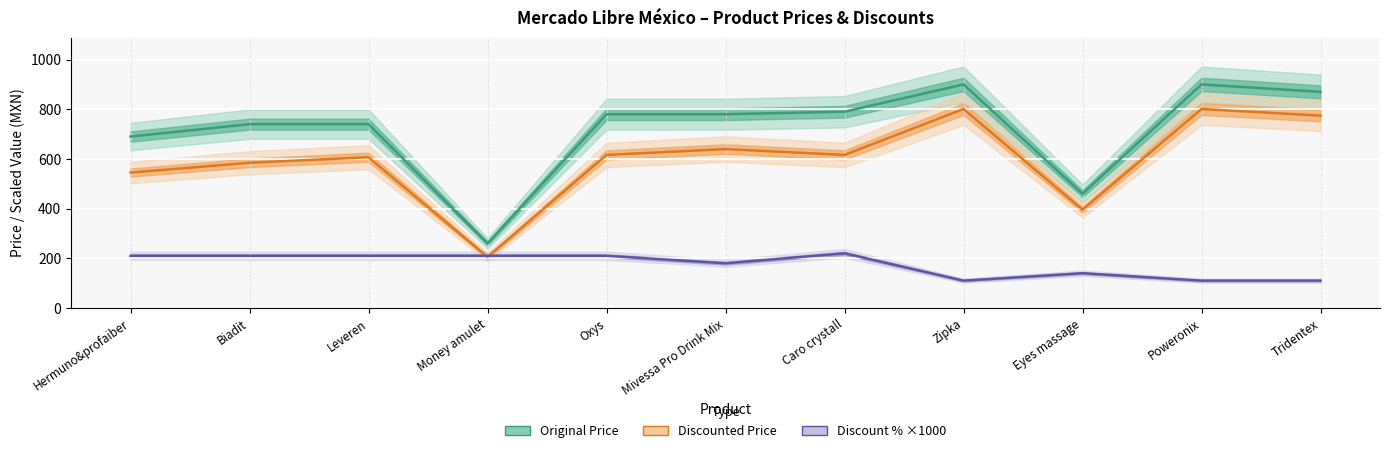

What is the sum of the Original Price values at Money amulet and Tridentex?

1130.0